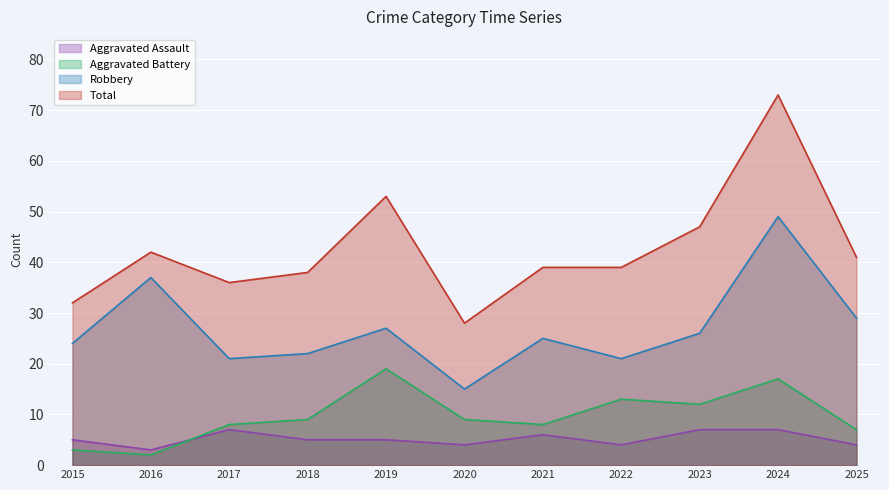

Count the number of data series in this chart.

4